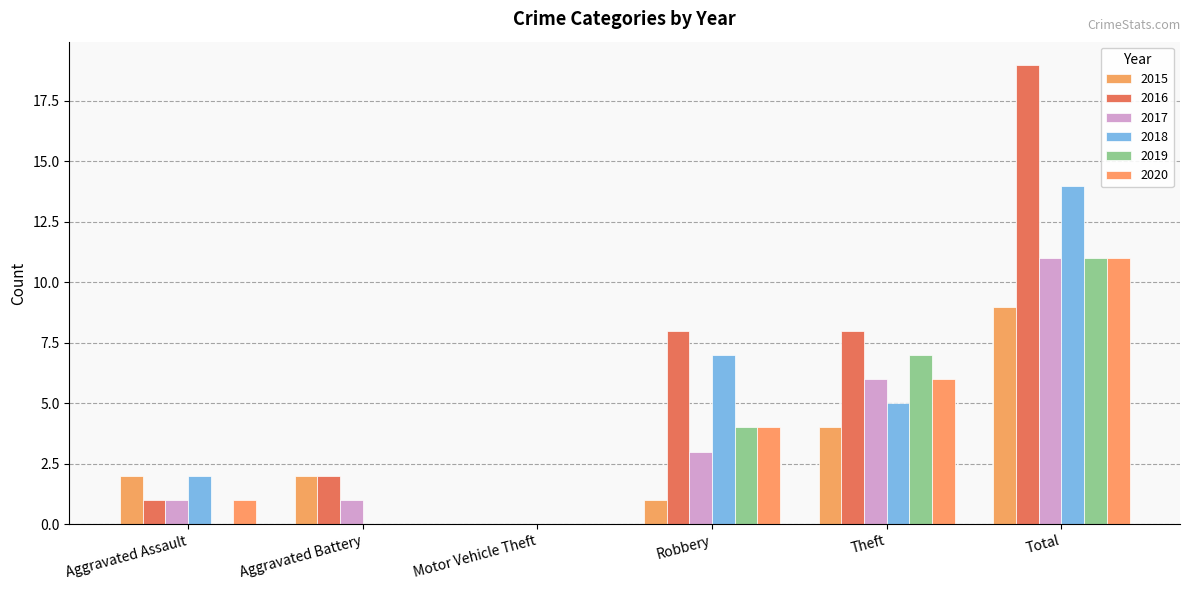

Does the chart contain stacked bars?

No